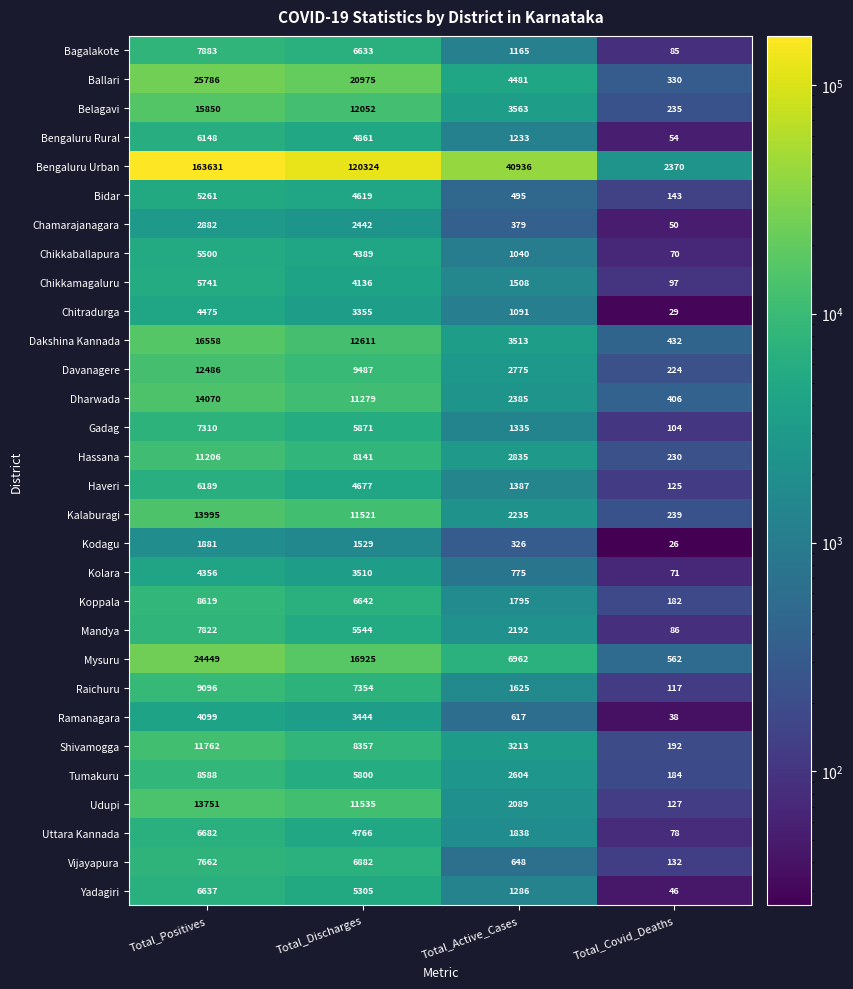

What is the difference between the Mandya values at Total_Covid_Deaths and Total_Discharges?

5458